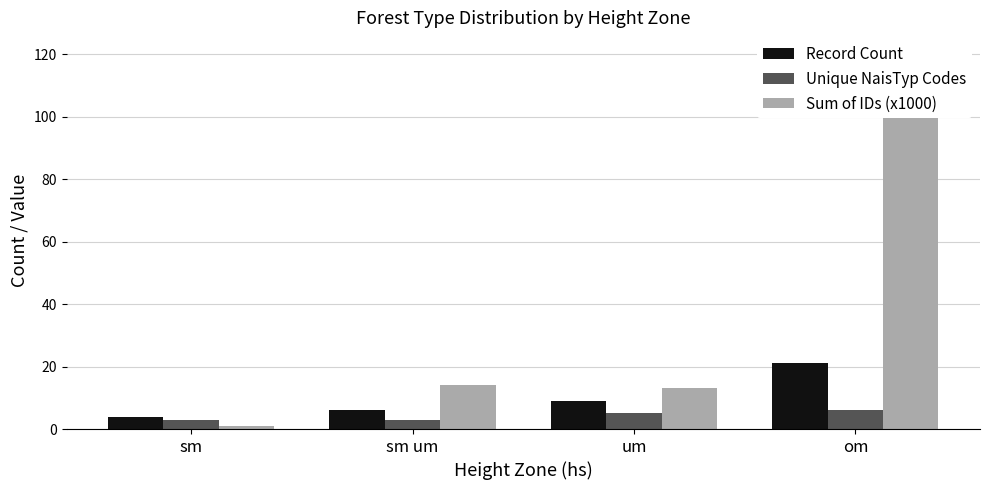

Where is Record Count nearest to the value 12?

um